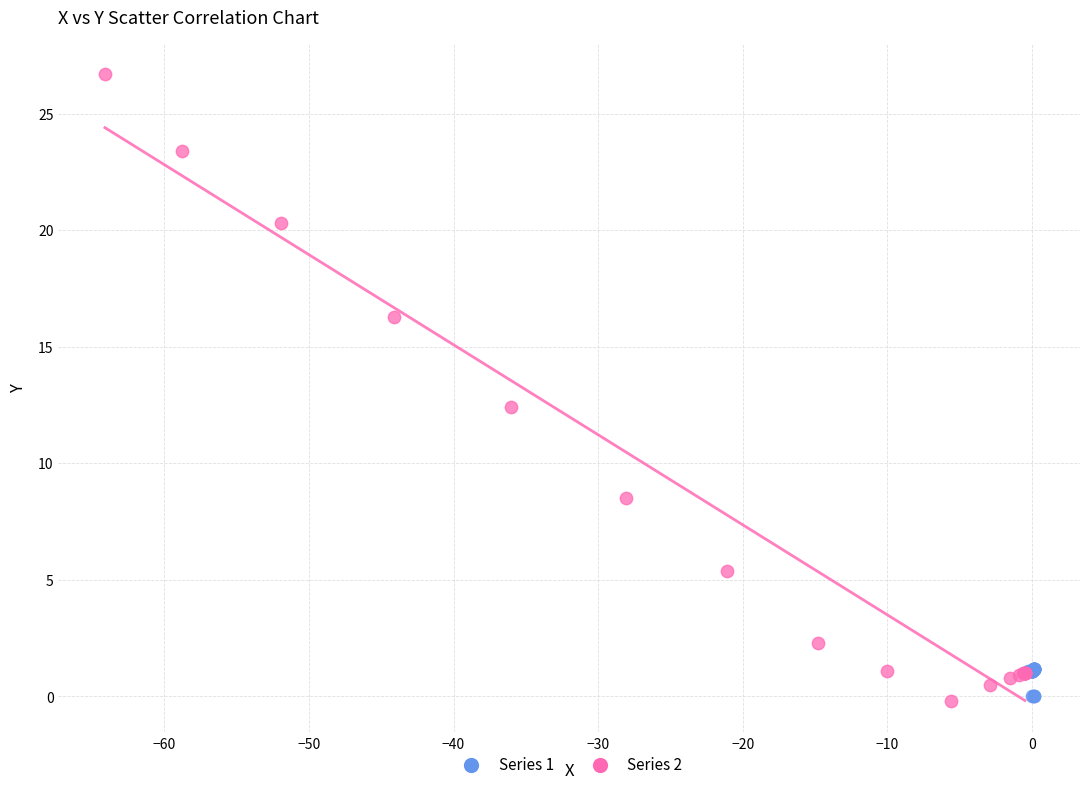

Which series has the largest Y range (max minus min)?

Series 2